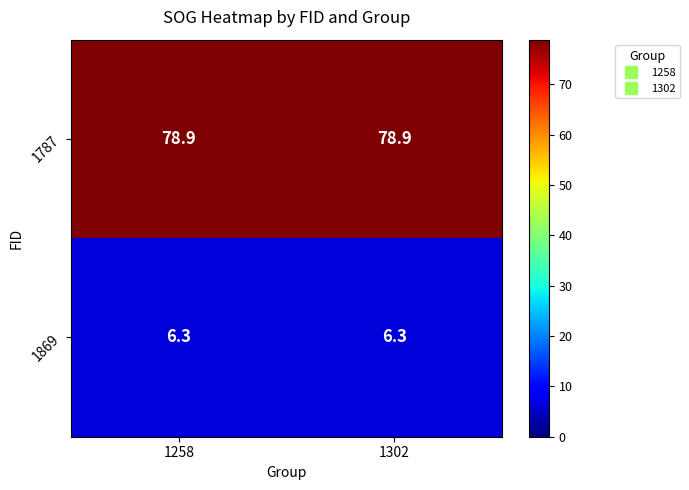

At 1258, list the series in order from largest to smallest.

1787, 1869